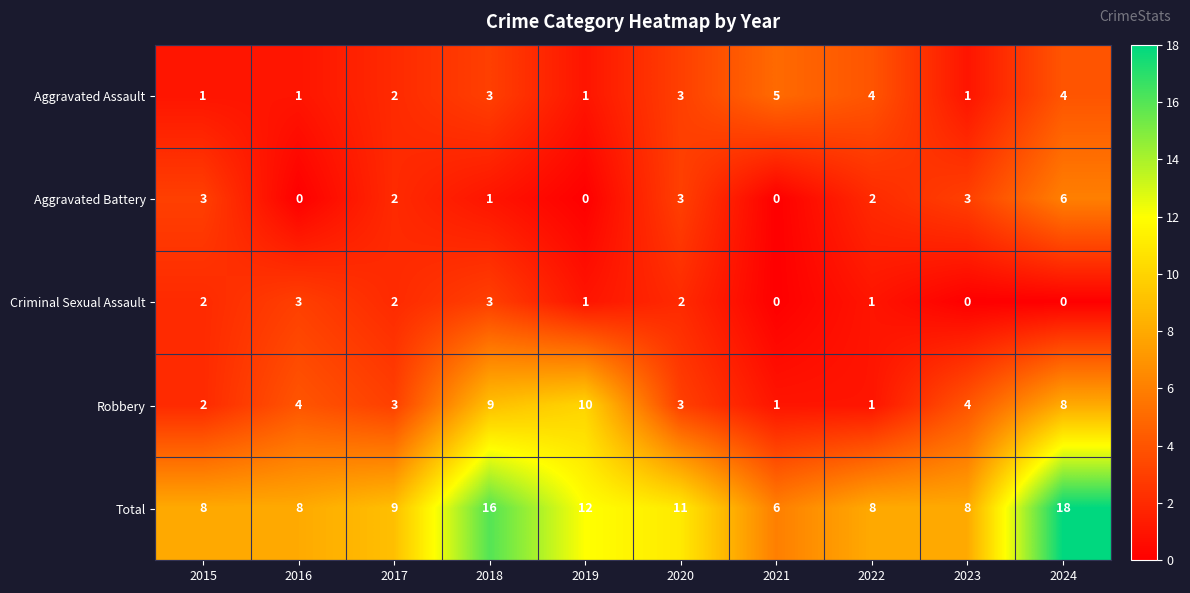

What is the difference between the maximum and minimum values in the Criminal Sexual Assault series?

3